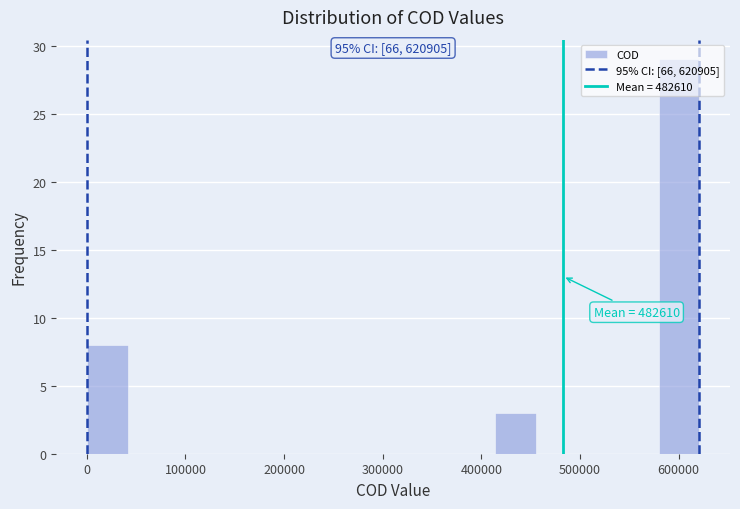

Which range on the x-axis has the tallest bar?

580000 to 620000